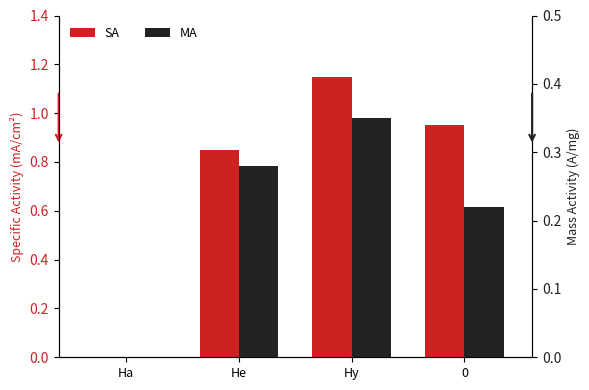

How many values in MA are above zero?

3